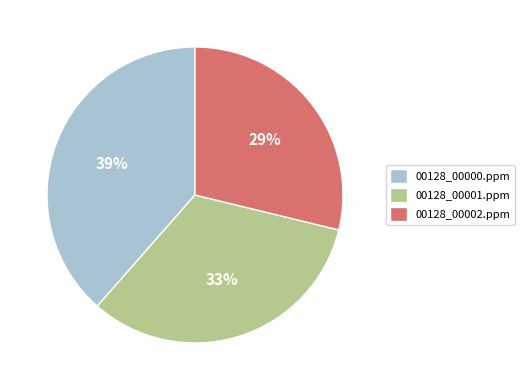

To the nearest percent, what is the combined percentage of 00128_00002.ppm and 00128_00001.ppm?

61%